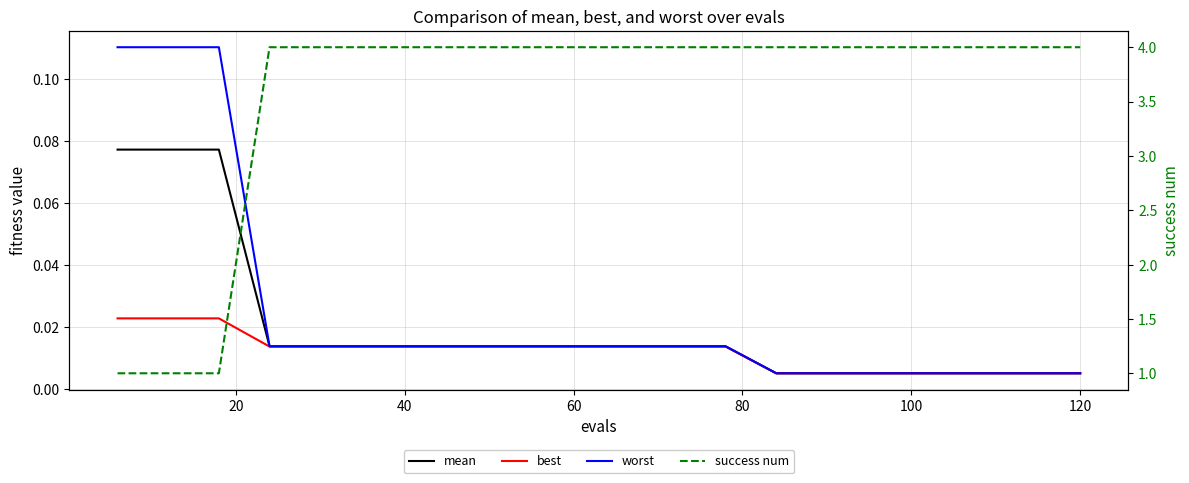

What is the sum of all worst values?

0.5